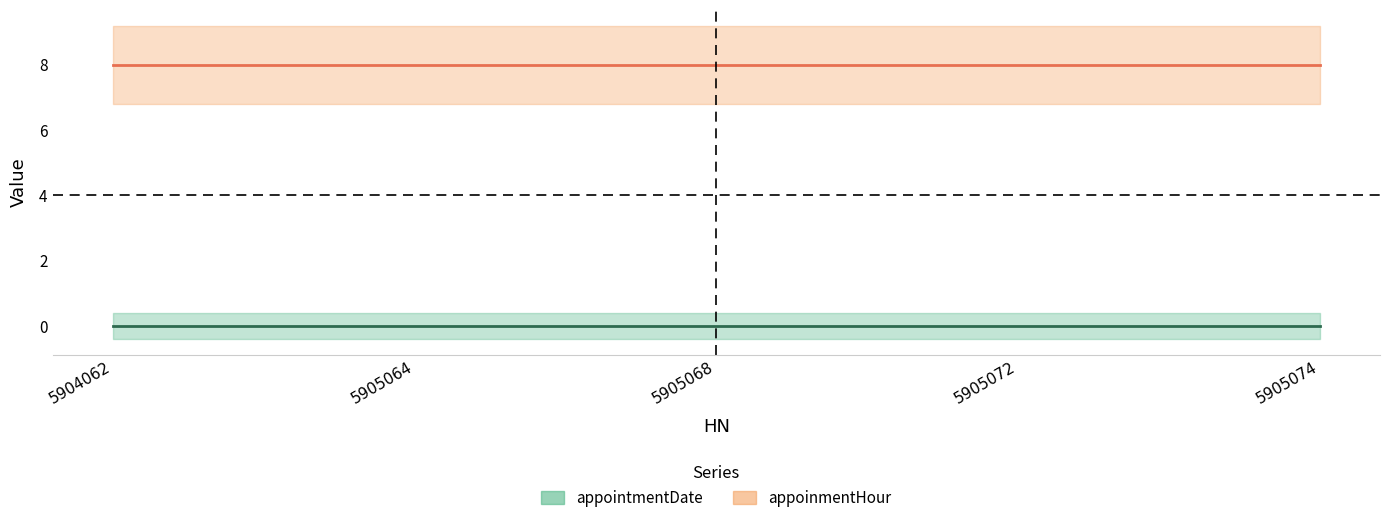

Count the number of data series in this chart.

2